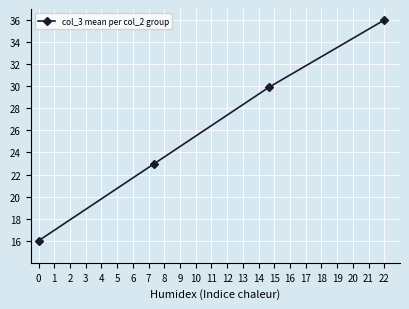

What is the maximum value shown in the chart?

36.0